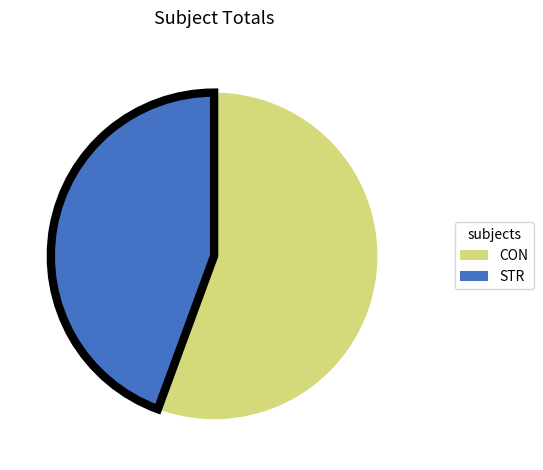

How many segments does this pie chart have?

2